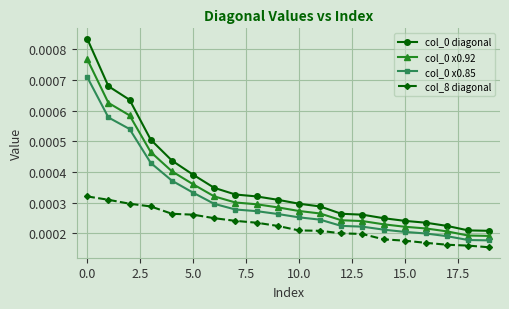

True or false: col_0 x0.92 and col_0 x0.85 intersect in this chart.

False